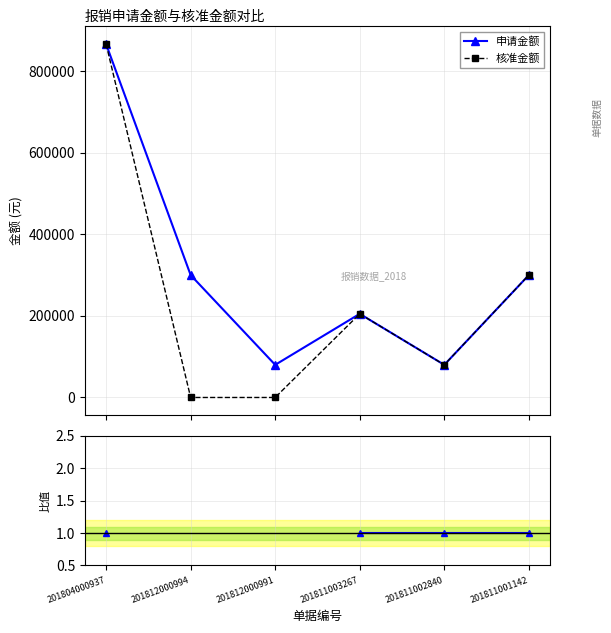

What is the label of the 6th point from the right?

201804000937